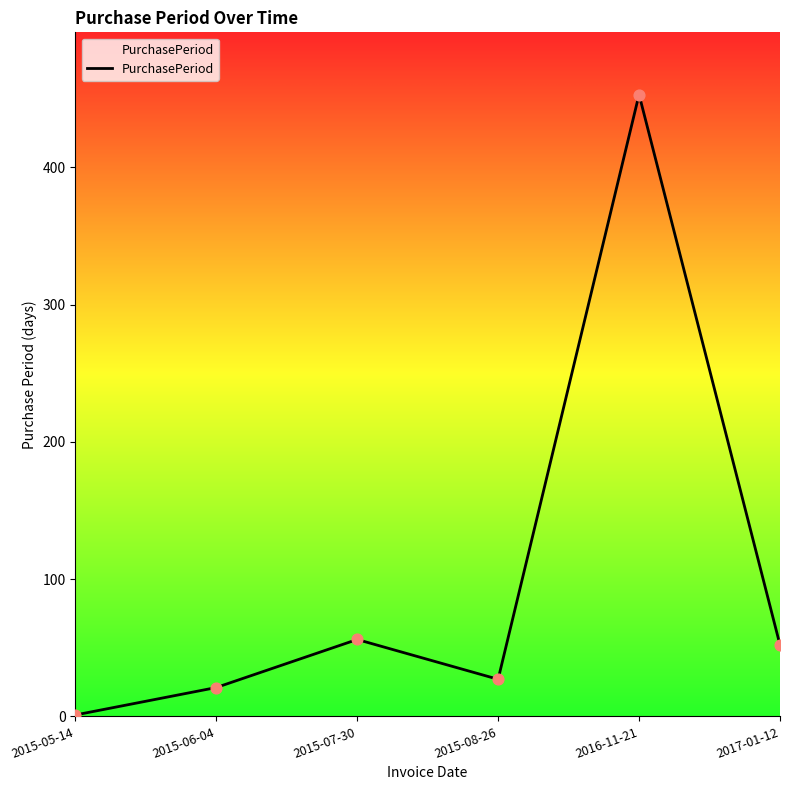

Between 2015-08-26 and 2015-05-14, which is larger?

2015-08-26